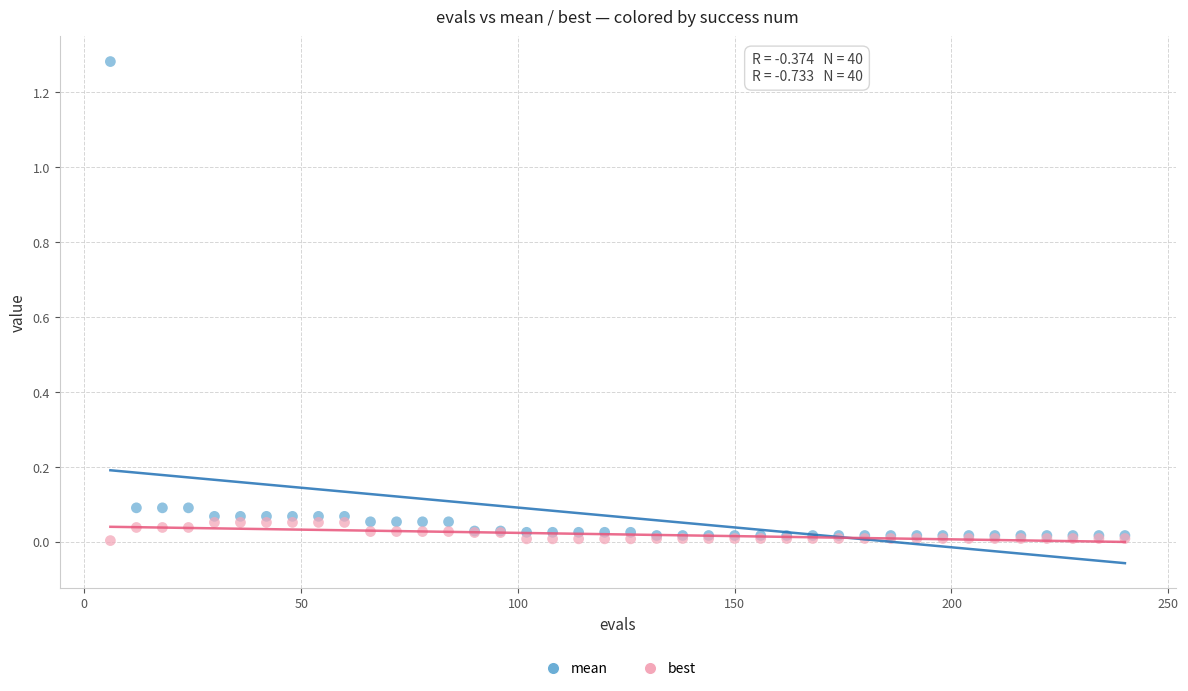

What are all the series names shown in the legend?

mean, best